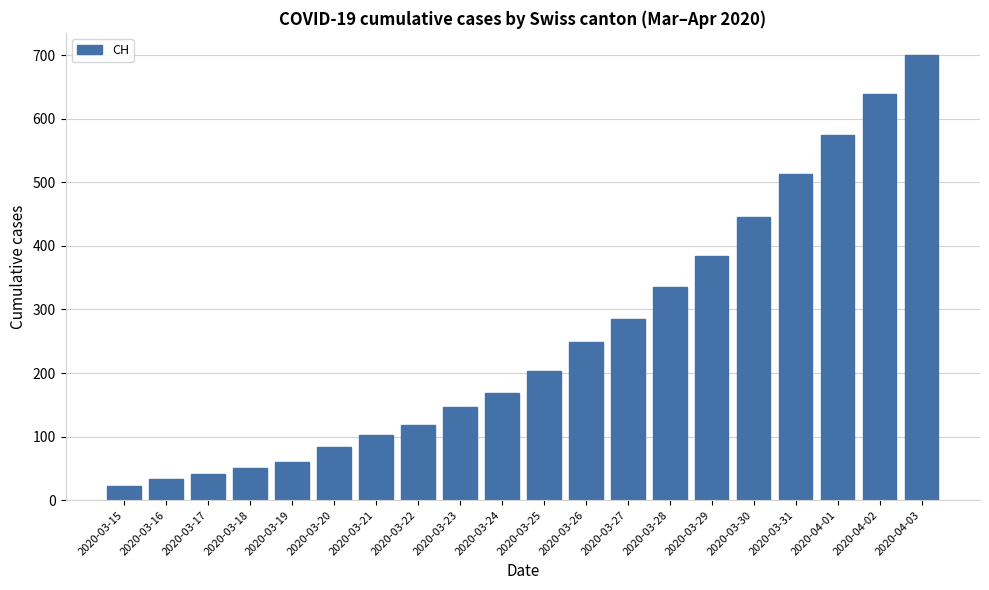

Rank the categories by value from highest to lowest.

2020-04-03, 2020-04-02, 2020-04-01, 2020-03-31, 2020-03-30, 2020-03-29, 2020-03-28, 2020-03-27, 2020-03-26, 2020-03-25, 2020-03-24, 2020-03-23, 2020-03-22, 2020-03-21, 2020-03-20, 2020-03-19, 2020-03-18, 2020-03-17, 2020-03-16, 2020-03-15